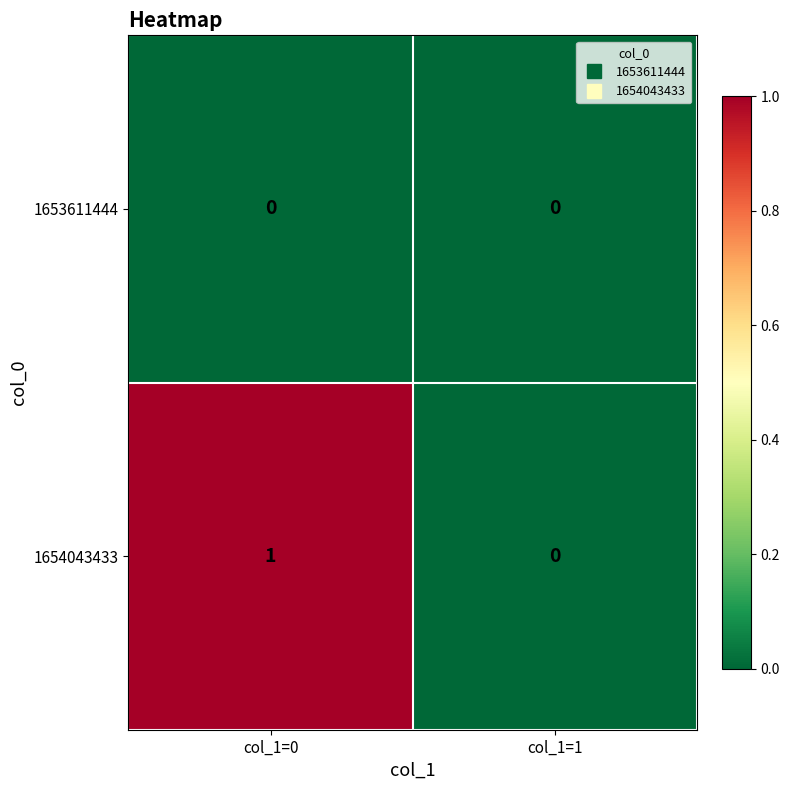

How many data points does each series have?

2